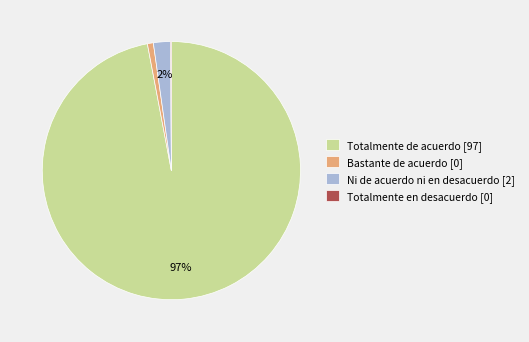

Is there a majority slice in this chart?

Yes